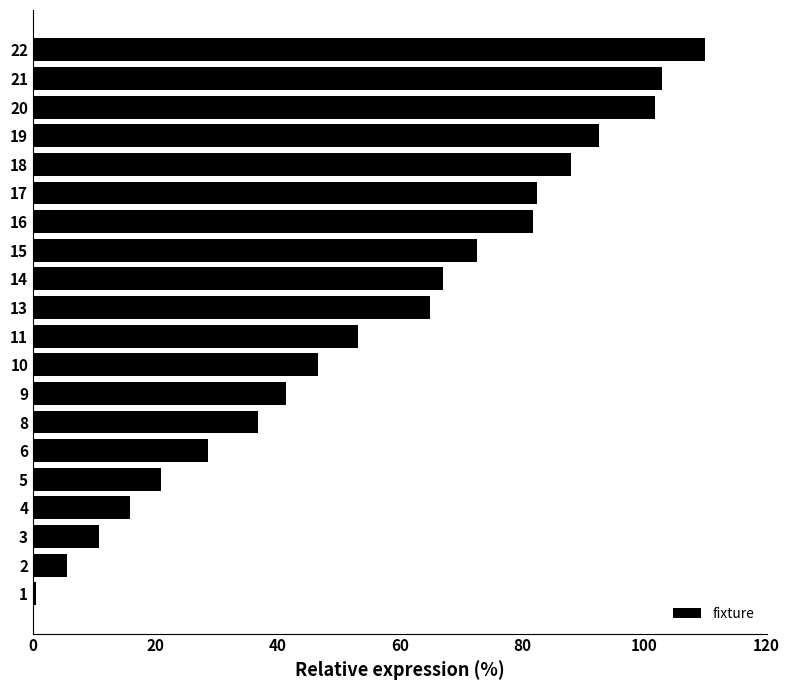

Where is the data nearest to the value 55?

11